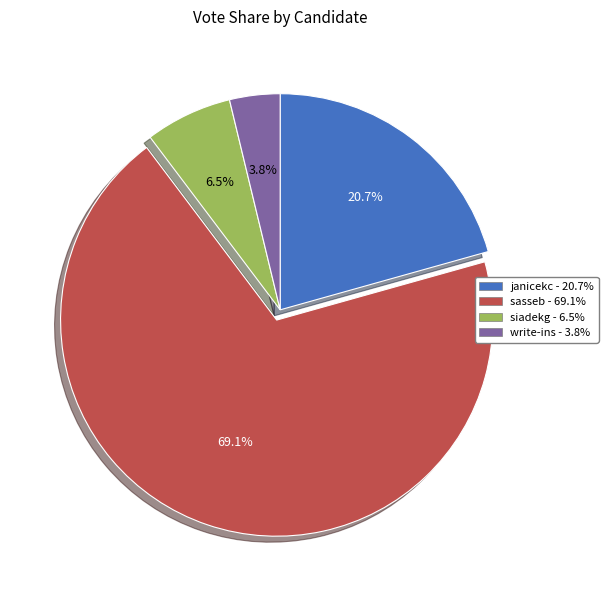

True or false: write-ins accounts for 4% of the total.

True